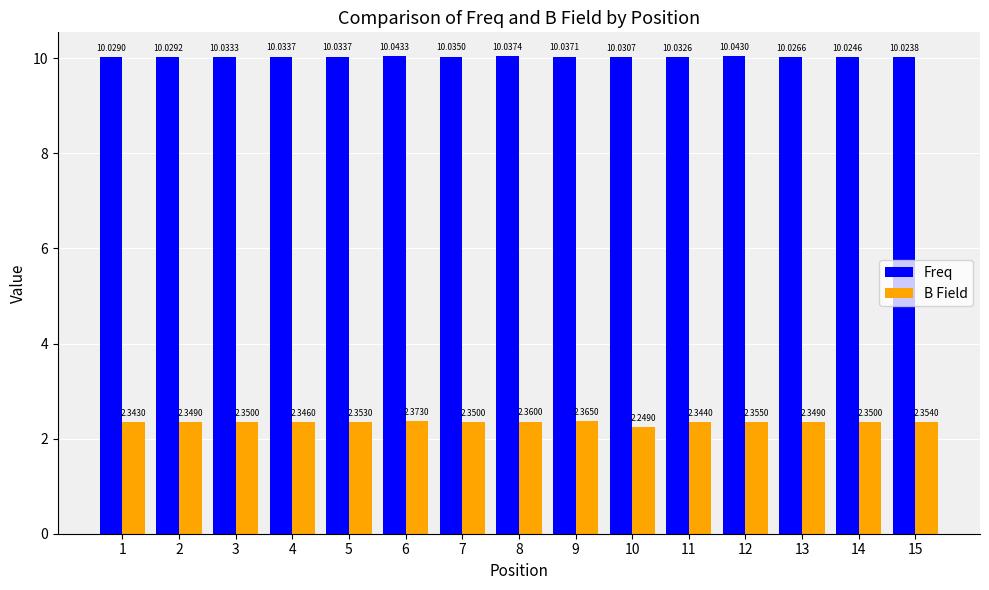

Rank the series by their maximum value, from lowest to highest.

B Field, Freq